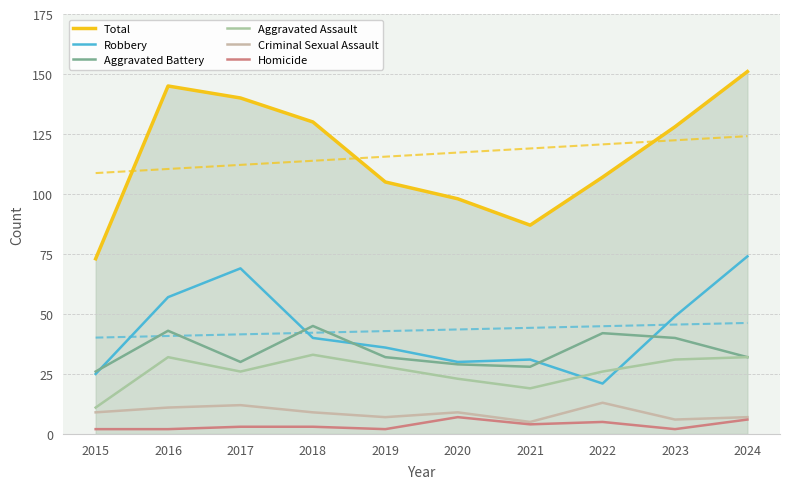

Which category has the highest value across all series?

2024